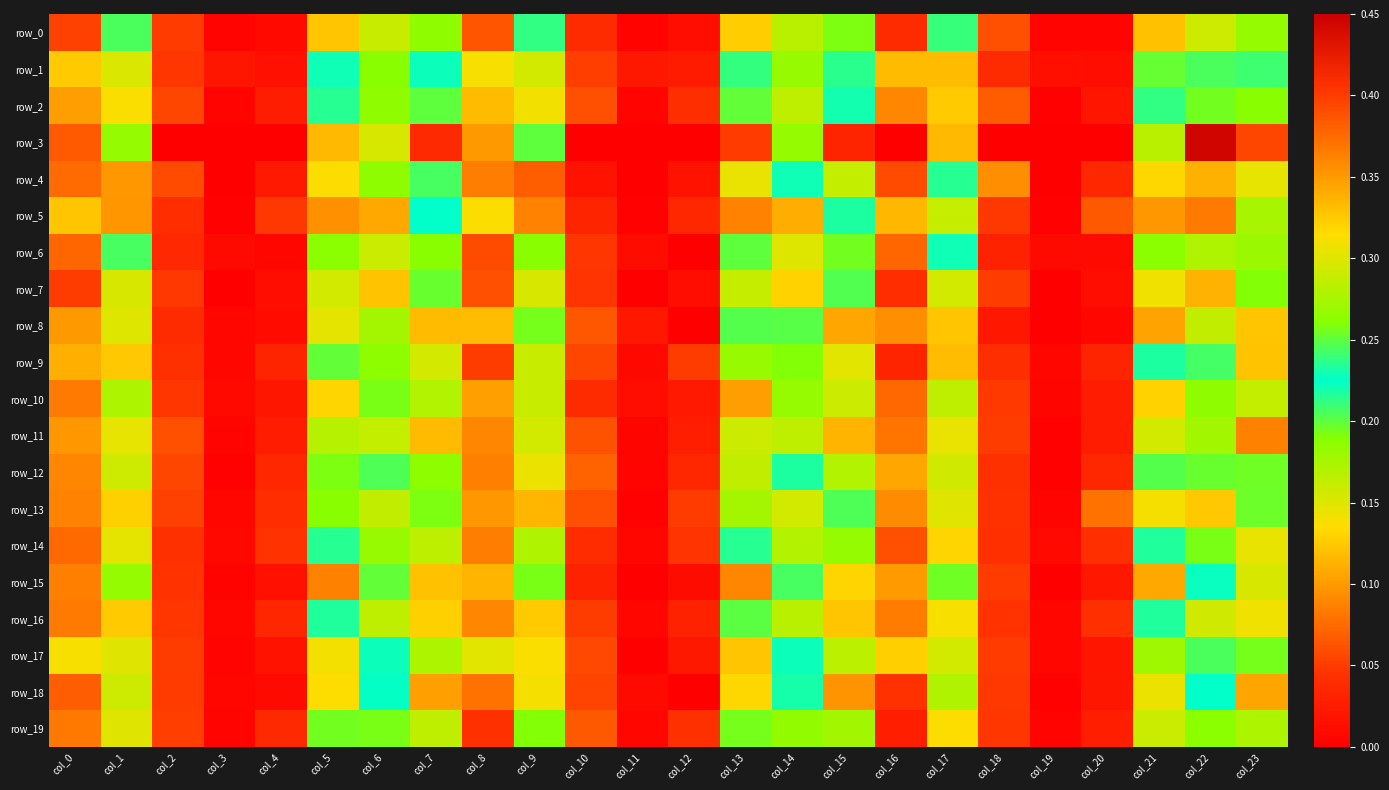

What is the total value across all series at col_9?

3.1